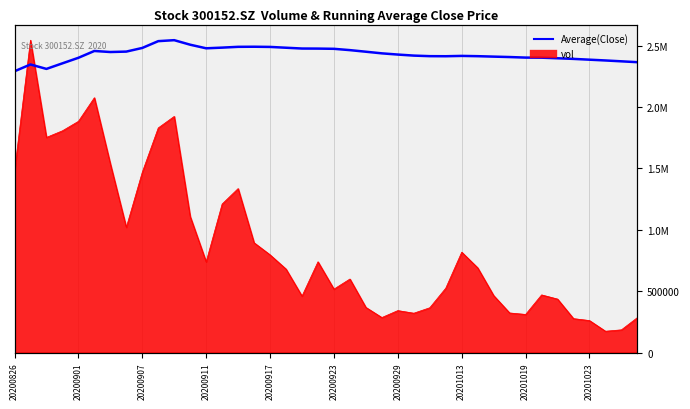

How many data points are less than 2426370?

20